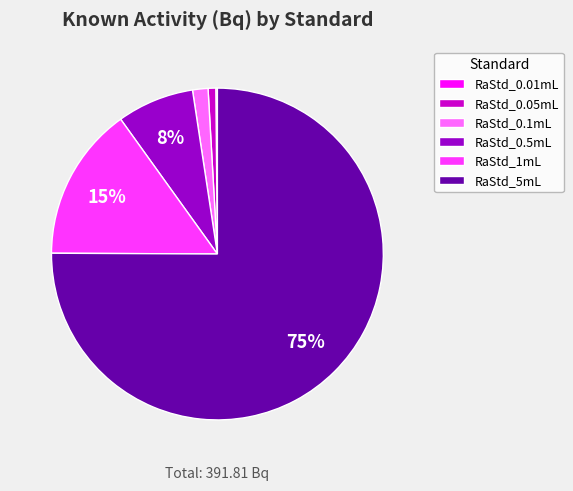

To the nearest percent, what percentage of the pie is RaStd_1mL?

15%